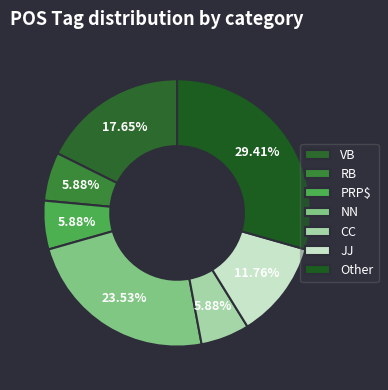

What percentage is the CC slice, to the nearest percent?

6%